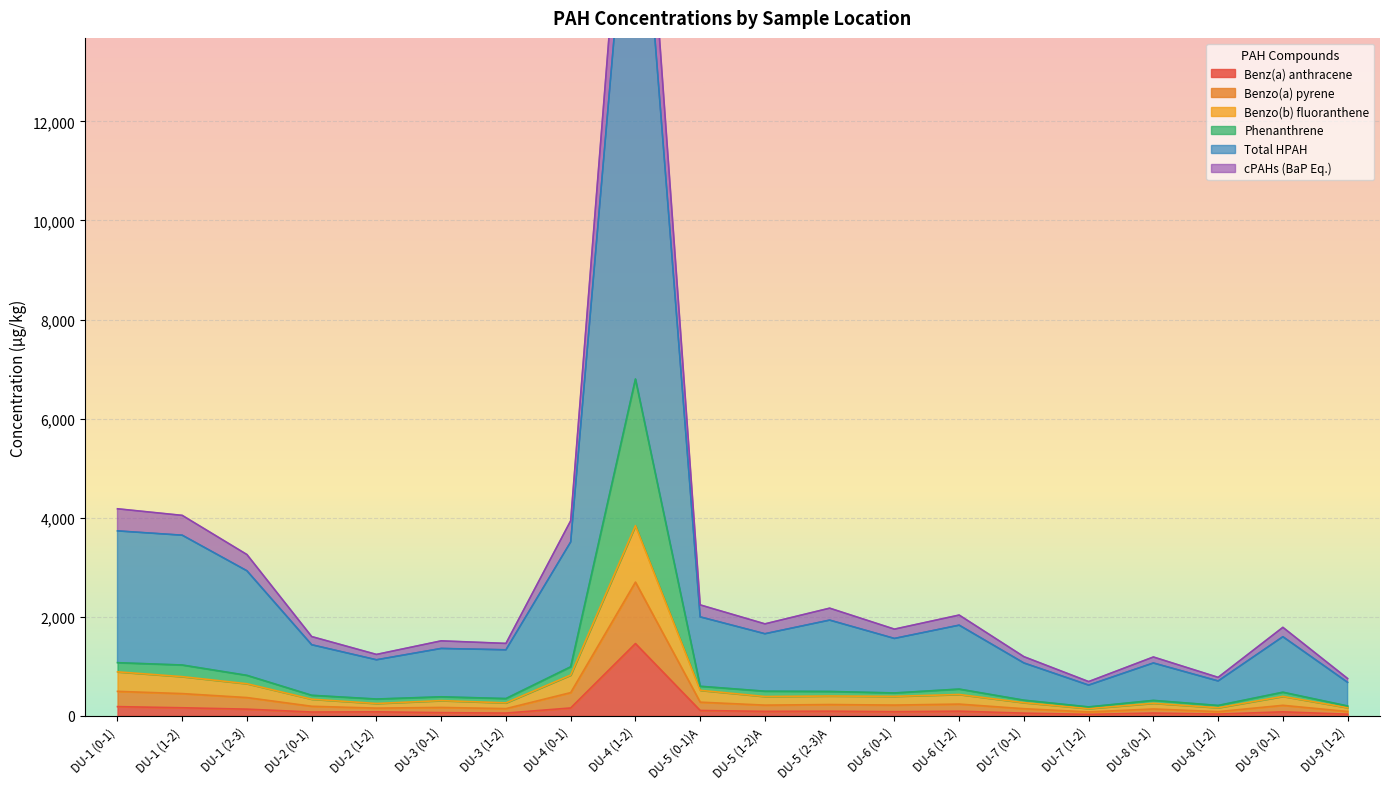

How many data points in Benz(a) anthracene are above 84?

10